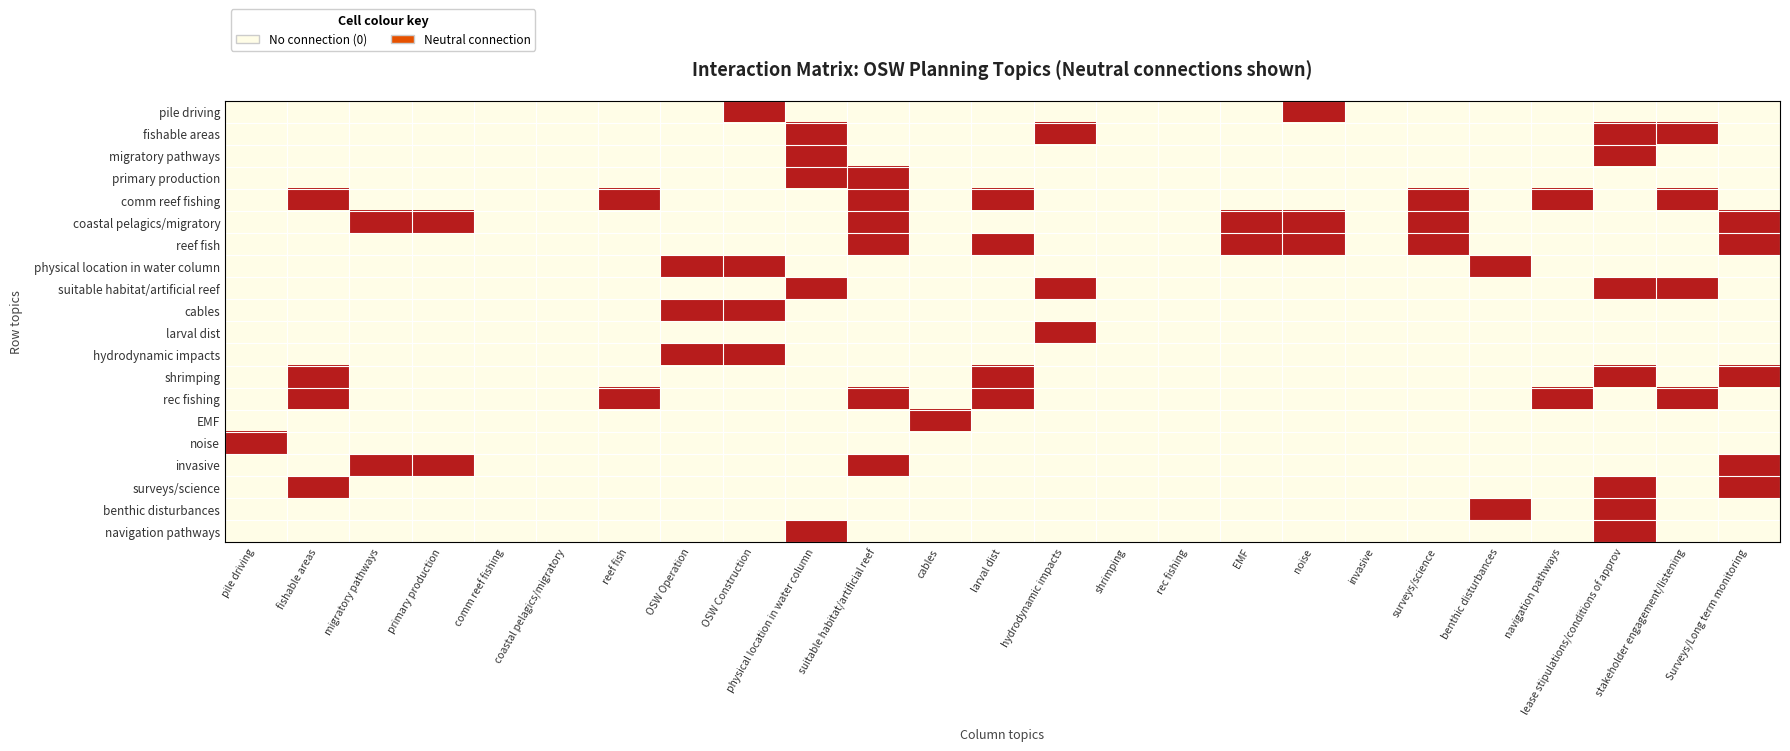

Between OSW Construction and OSW Operation, which is larger?

OSW Construction